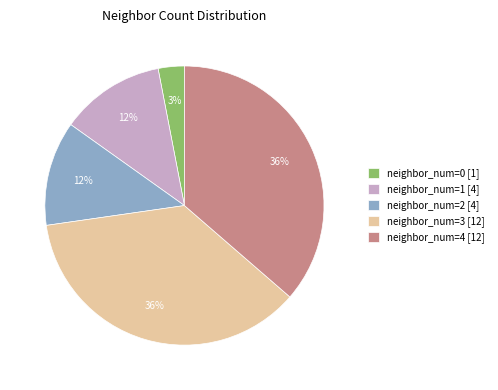

Count the number of slices in the pie.

5